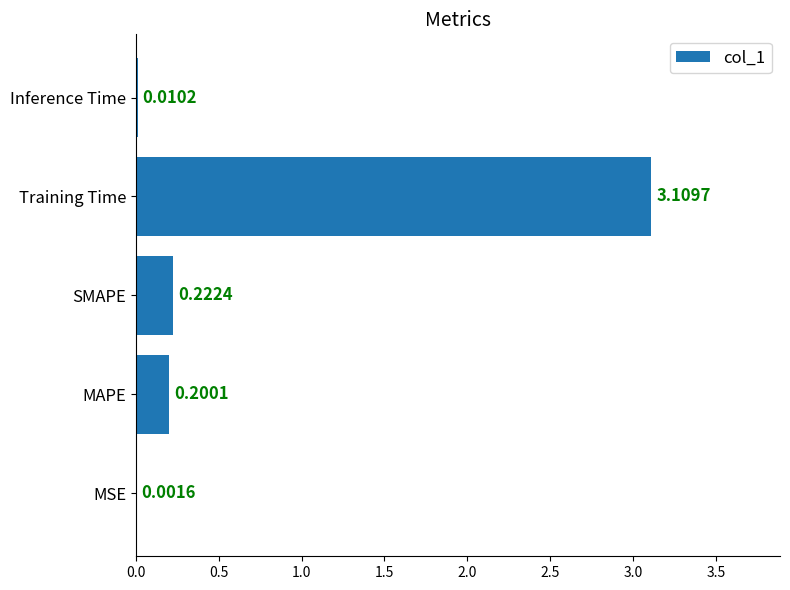

At which label is the value closest to 1?

SMAPE